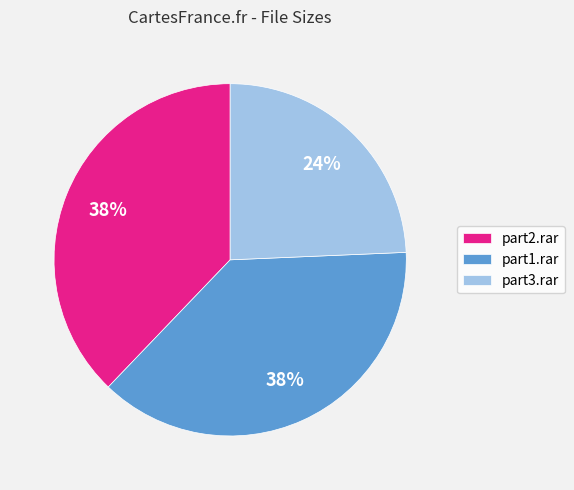

True or false: part2.rar accounts for 29% of the total.

False